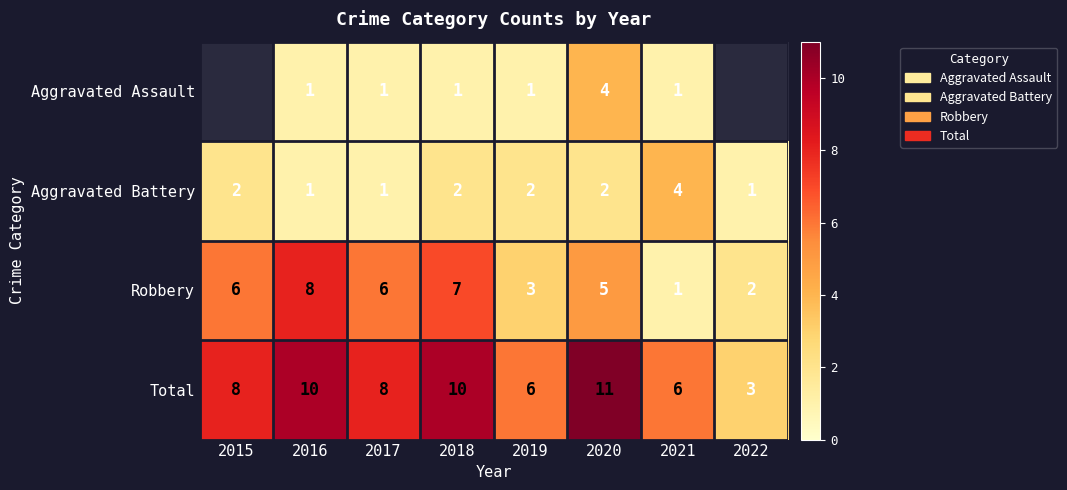

Is the value of Robbery at 2018 greater than the value of Aggravated Assault at 2019?

Yes